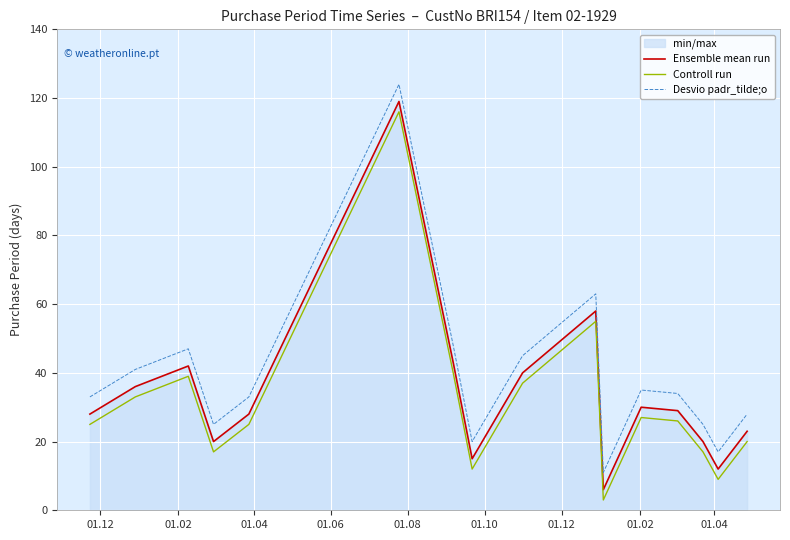

True or false: Desvio padr_tilde;o and Controll run cross at least once.

False